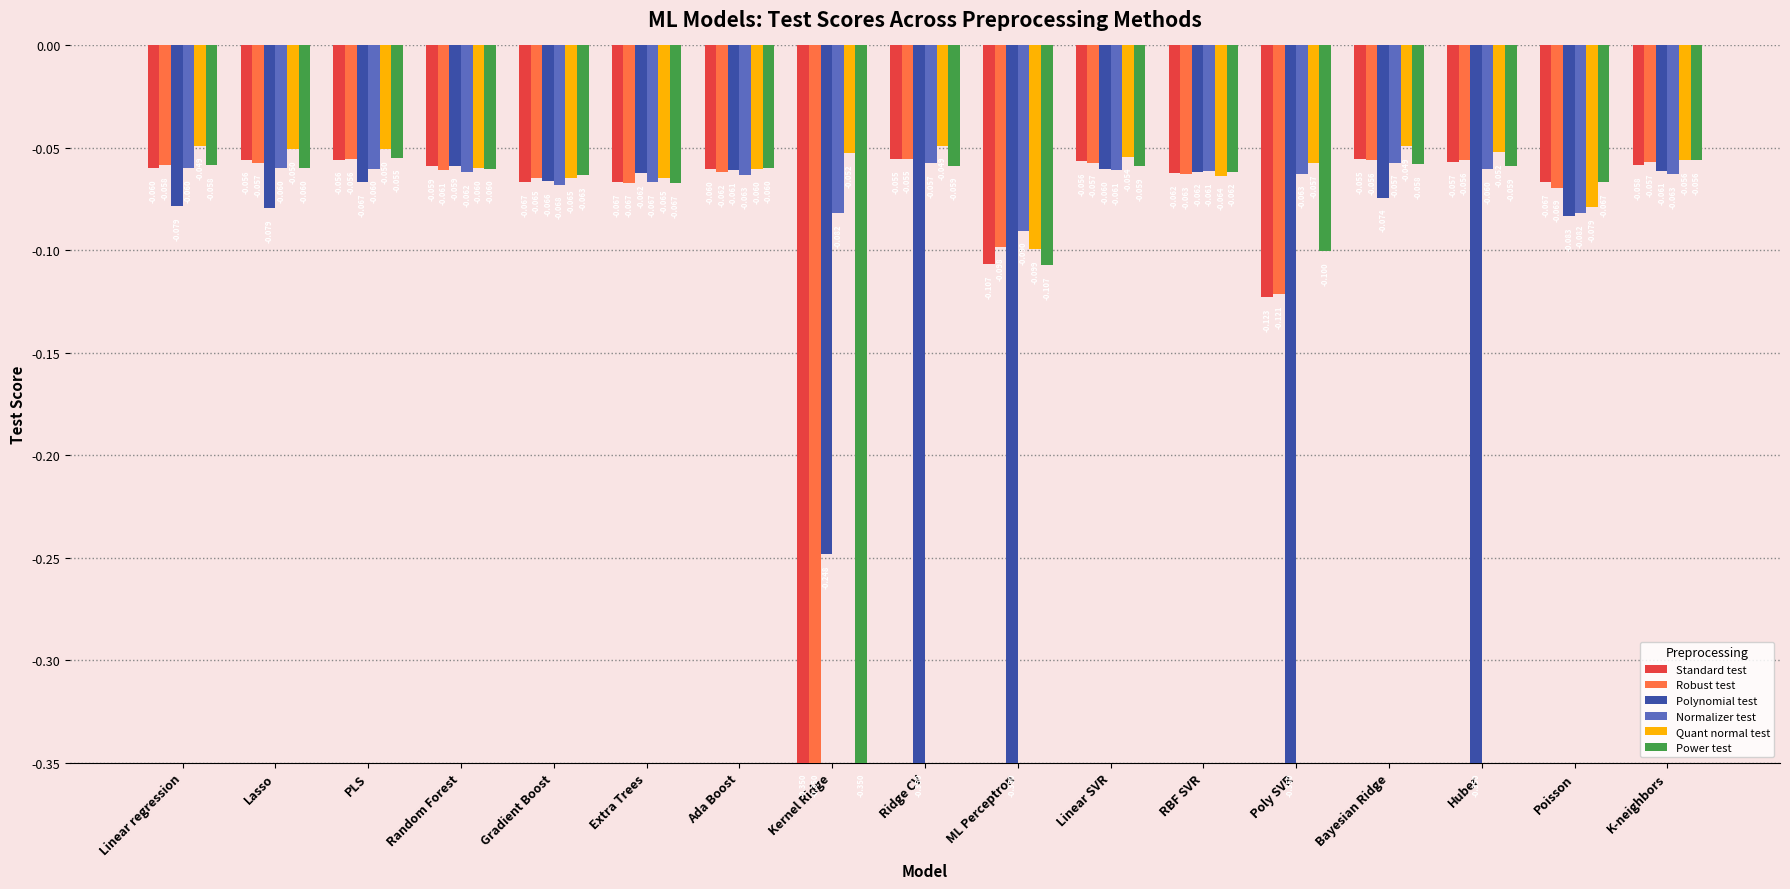

Which series changed the most between Linear regression and Poly SVR?

Polynomial test